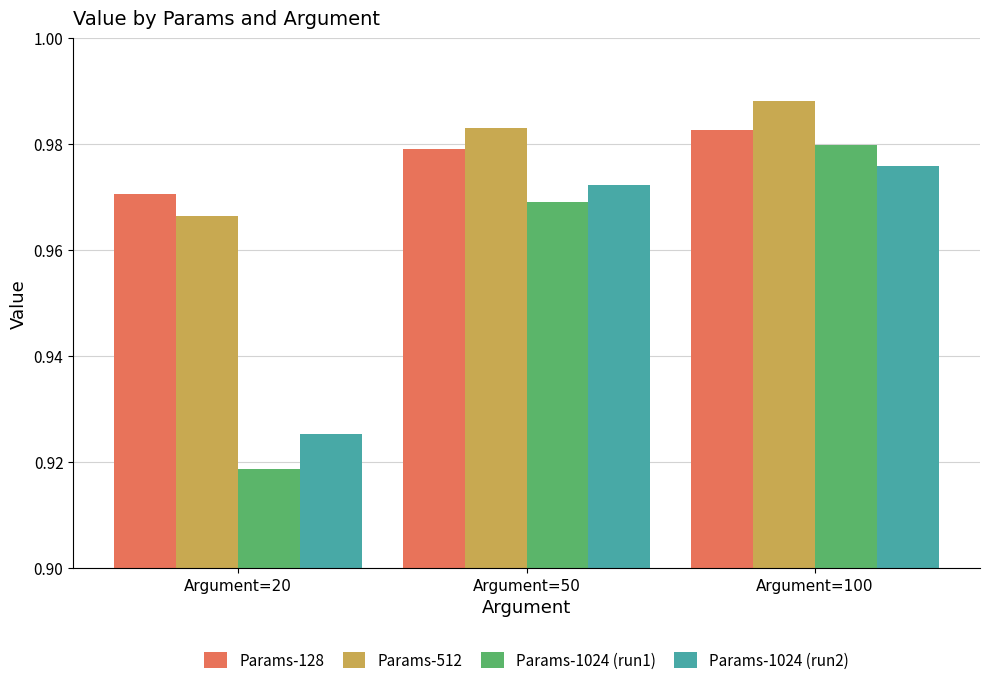

How many data points does each series have?

3